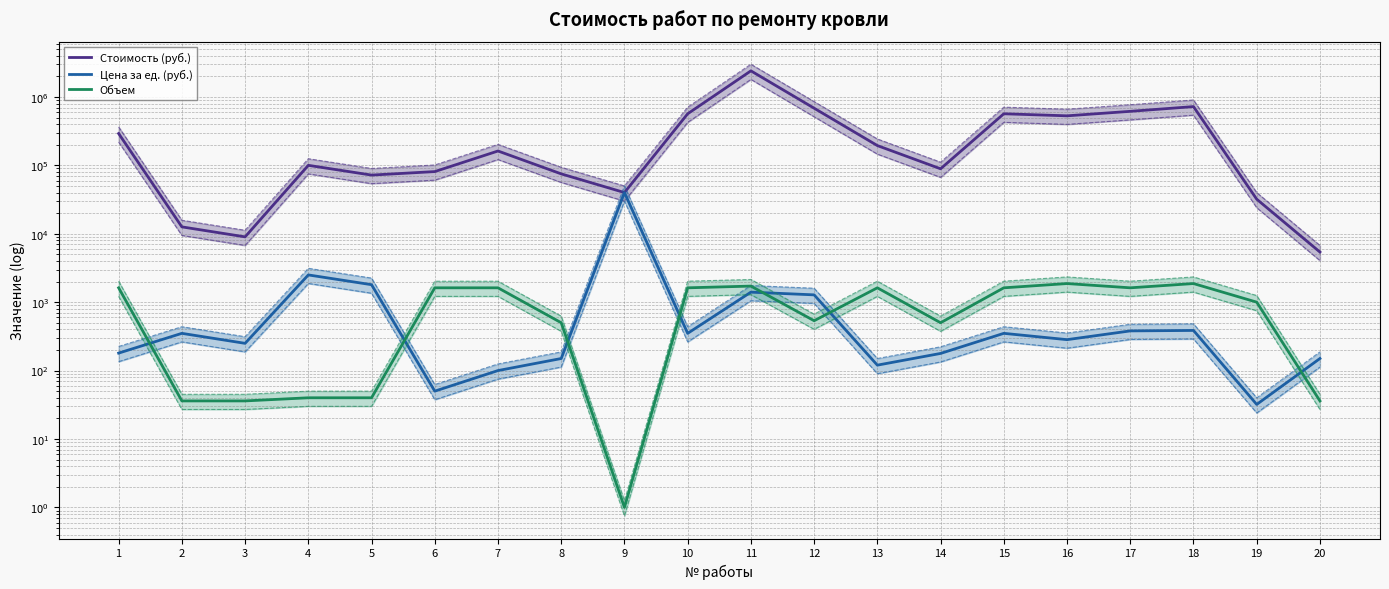

The value of Стоимость (руб.) at 17 is 615600. True or false?

True